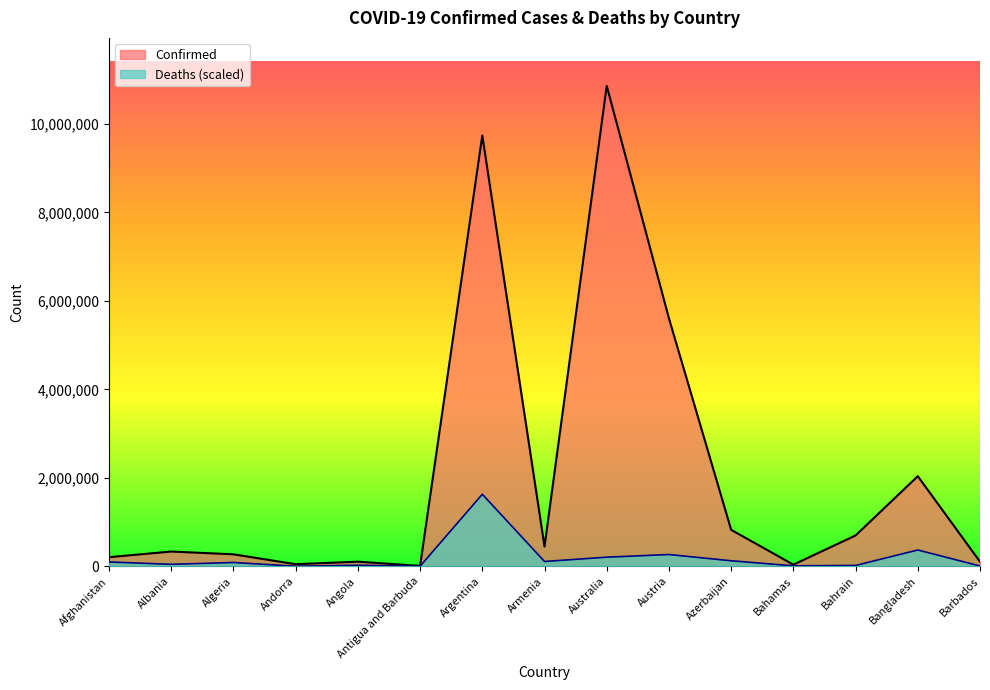

What is the difference between the highest and lowest values at Afghanistan?

108343.4